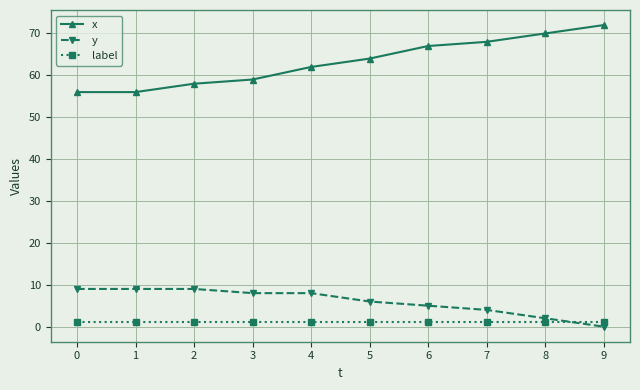

What is the greatest value displayed?

72